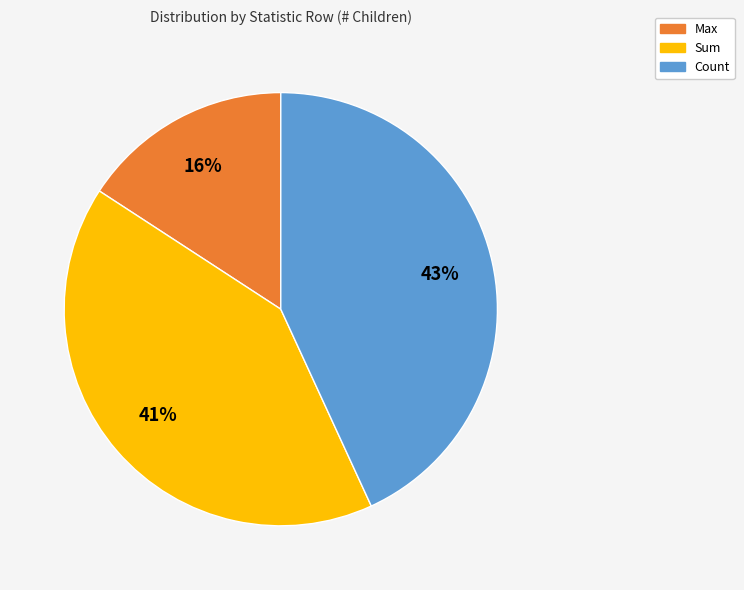

What percentage is the Sum slice, to the nearest percent?

41%